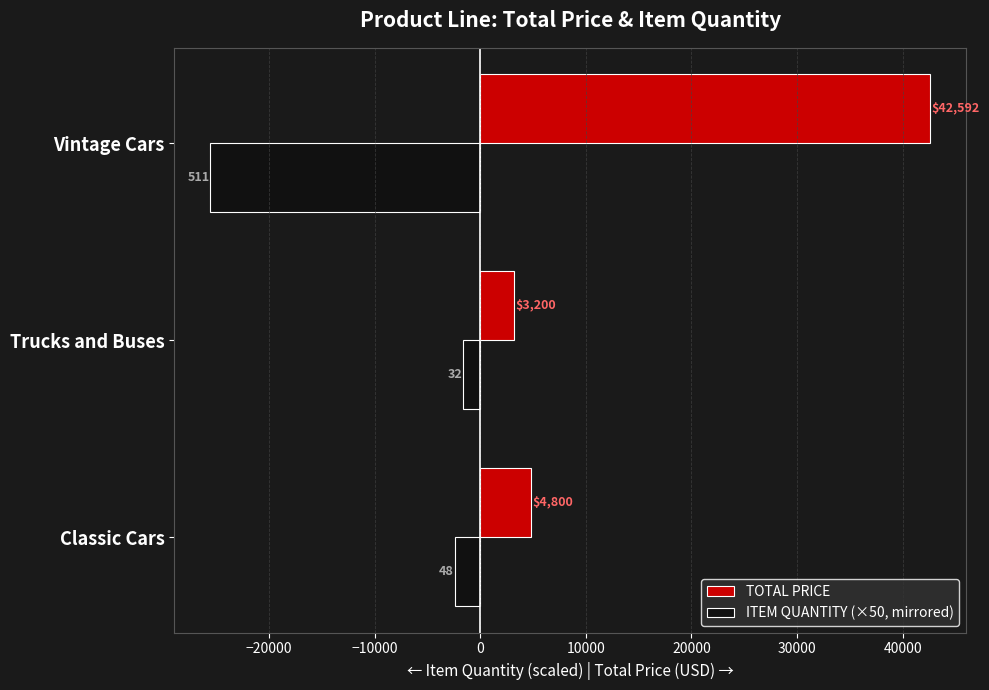

At which label is ITEM QUANTITY (×50, mirrored) closest to -13575?

Classic Cars